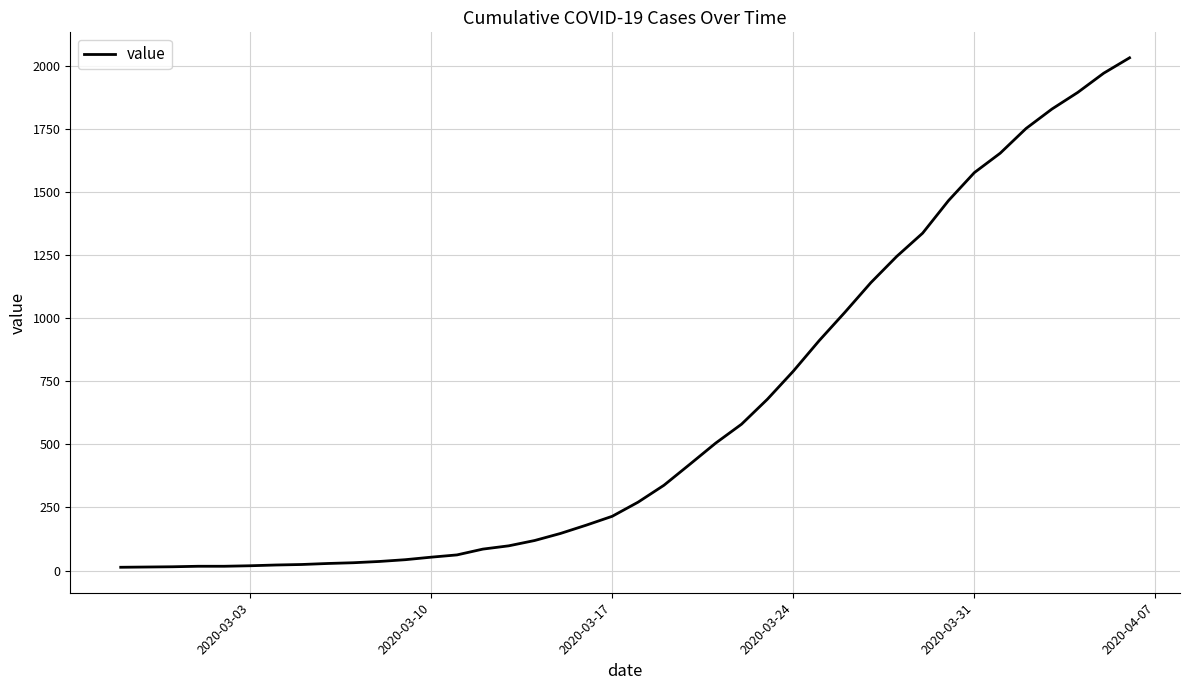

What is the difference between the maximum and minimum values?

2019